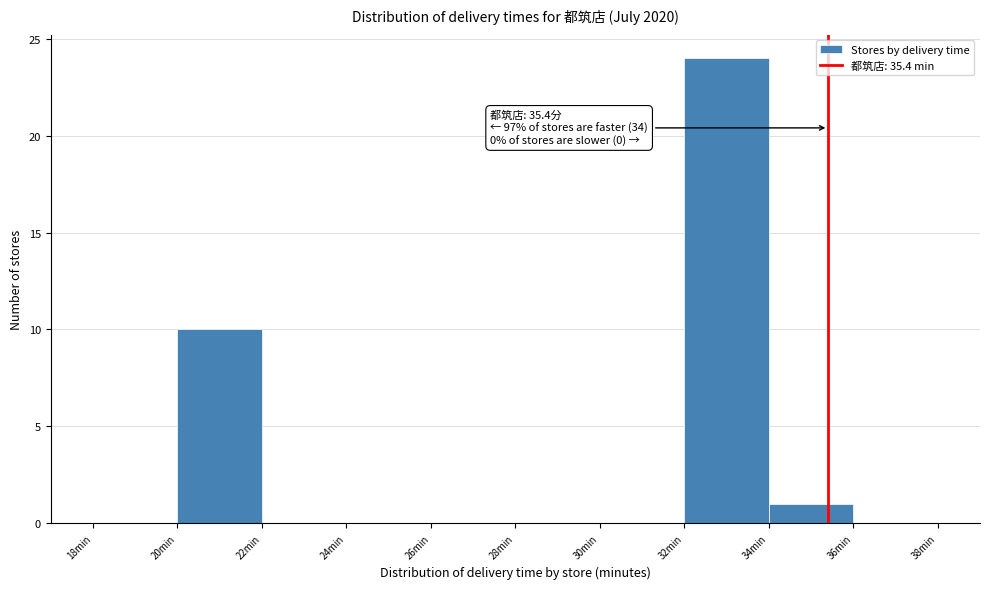

Over which range of the x-axis is the bar tallest?

32 to 34